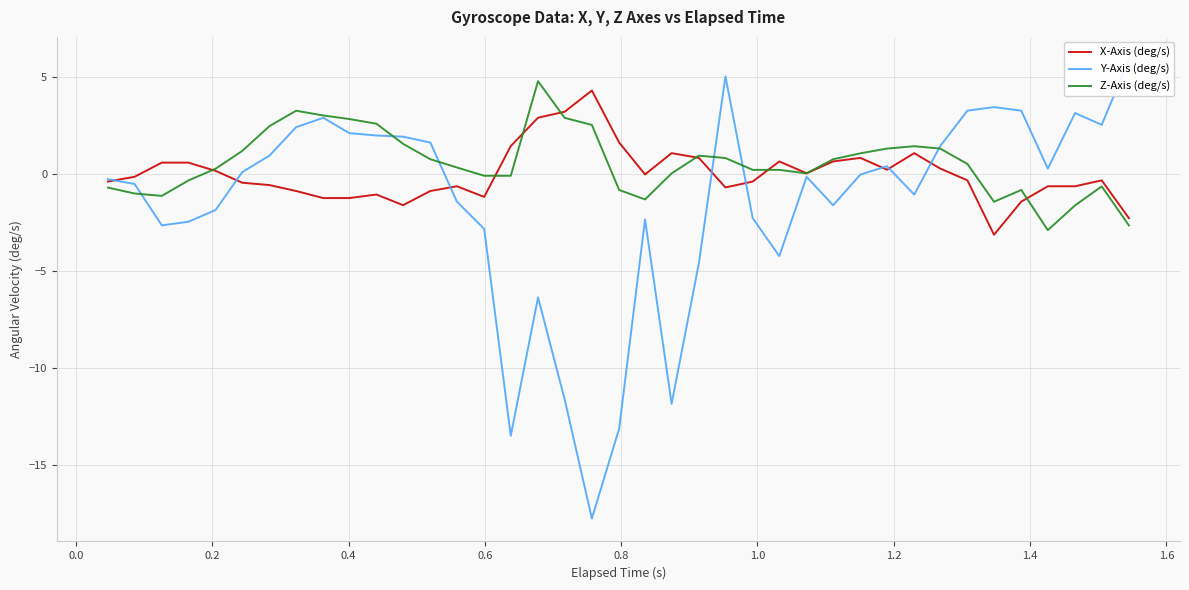

What is the difference between the maximum and minimum values in the Z-Axis (deg/s) series?

7.7